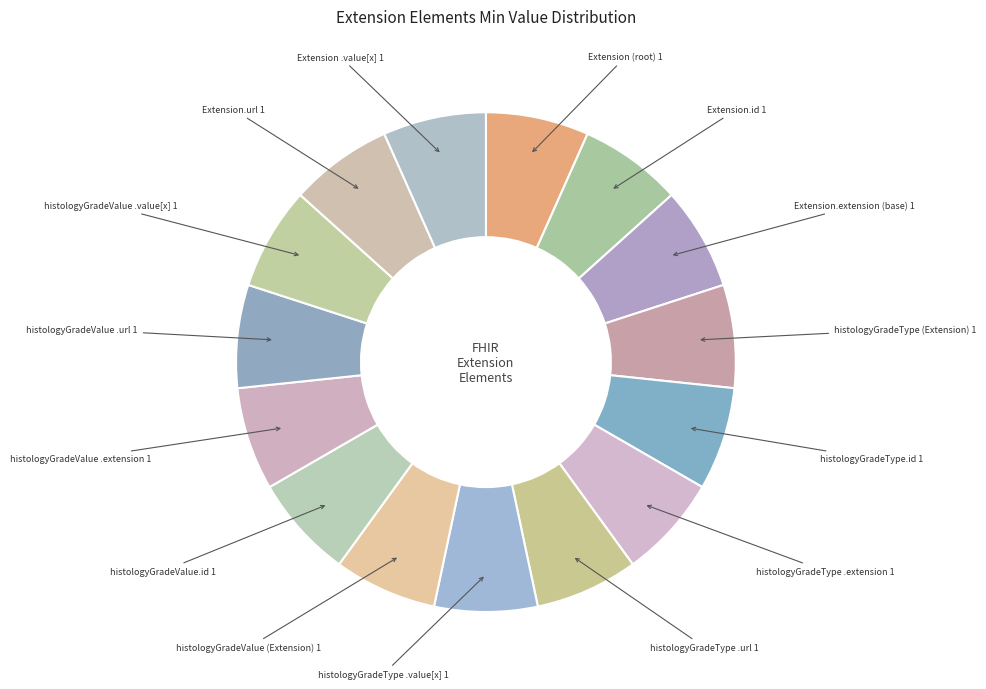

True or false: histologyGradeValue.id accounts for 19% of the total.

False